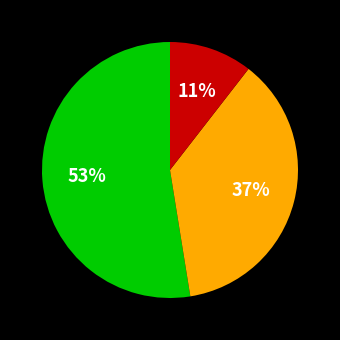

To the nearest percent, what is the difference between the largest and smallest slice percentages?

42%